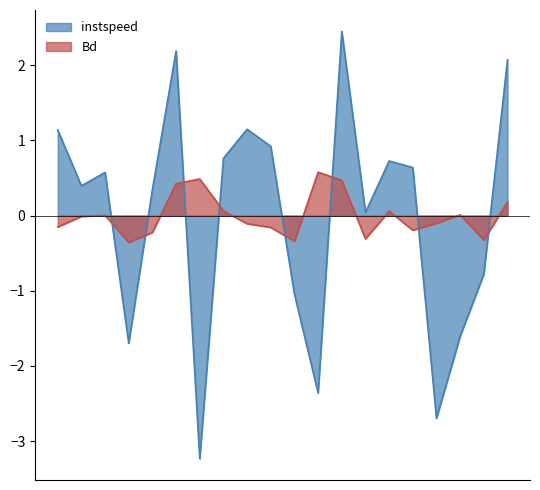

How many positive values does the Bd series have?

9